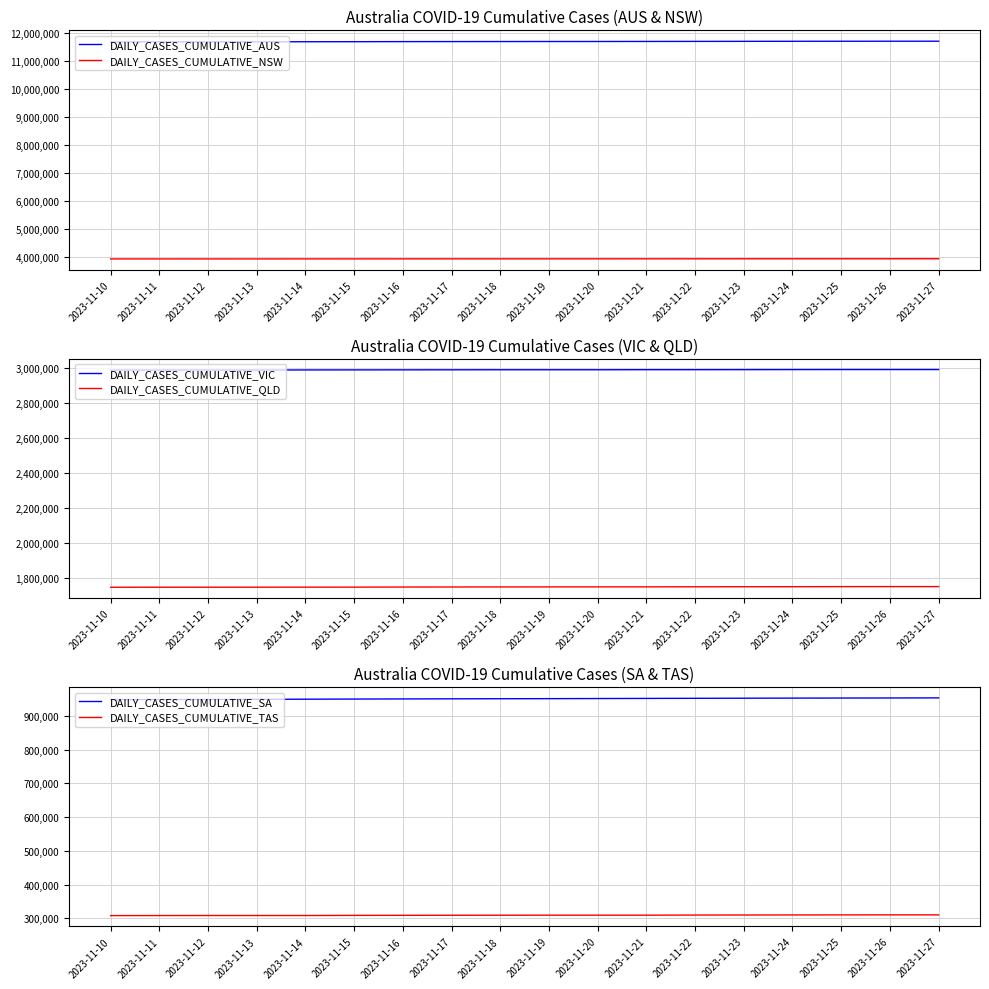

What is the sum of all DAILY_CASES_CUMULATIVE_SA values?

17119497